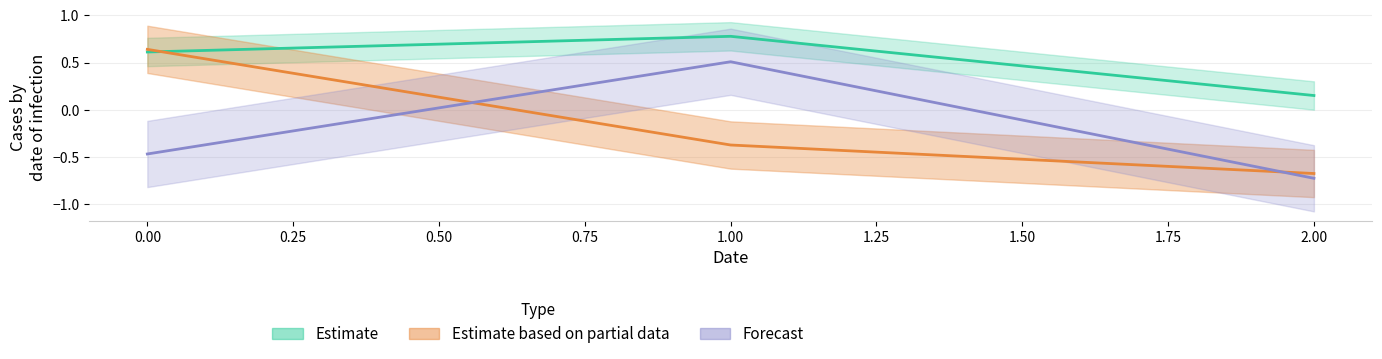

What is the greatest value displayed?

0.8